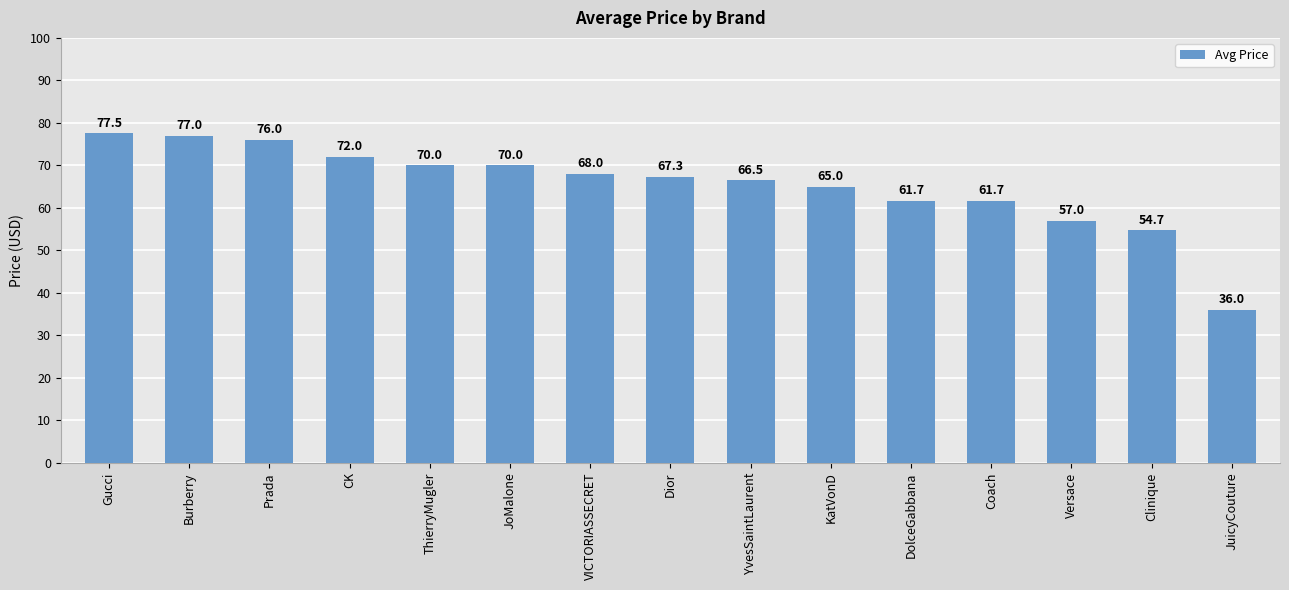

Is it true that the value at KatVonD is 38.4?

False